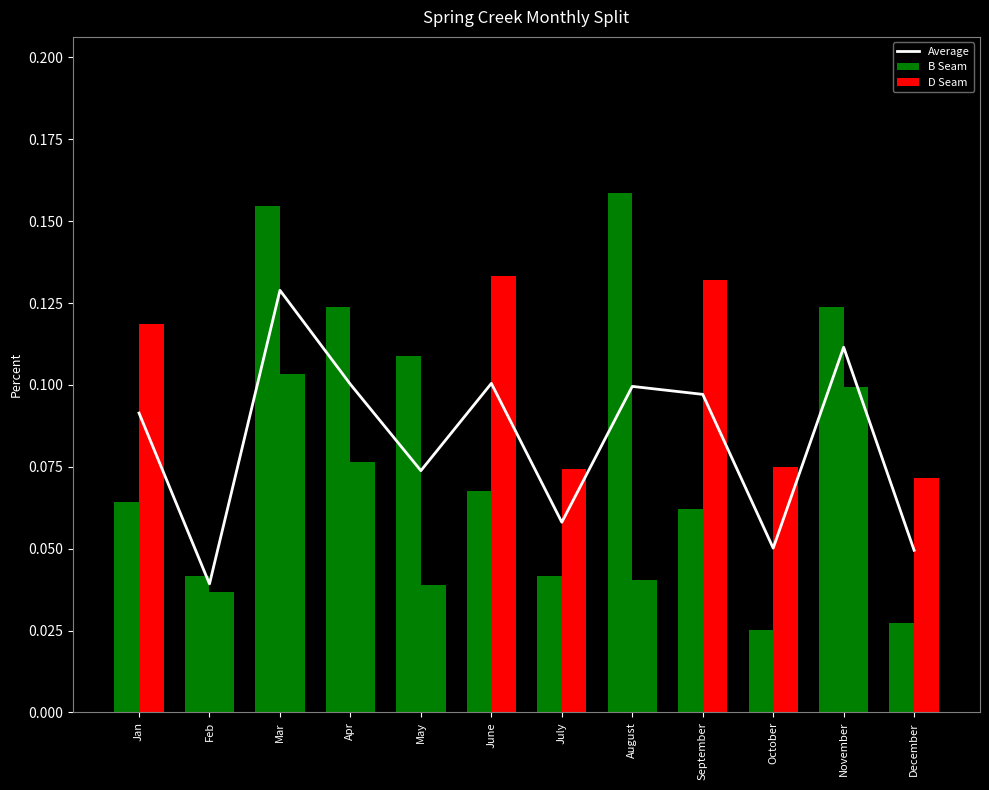

Which category has the highest value across all series?

Mar